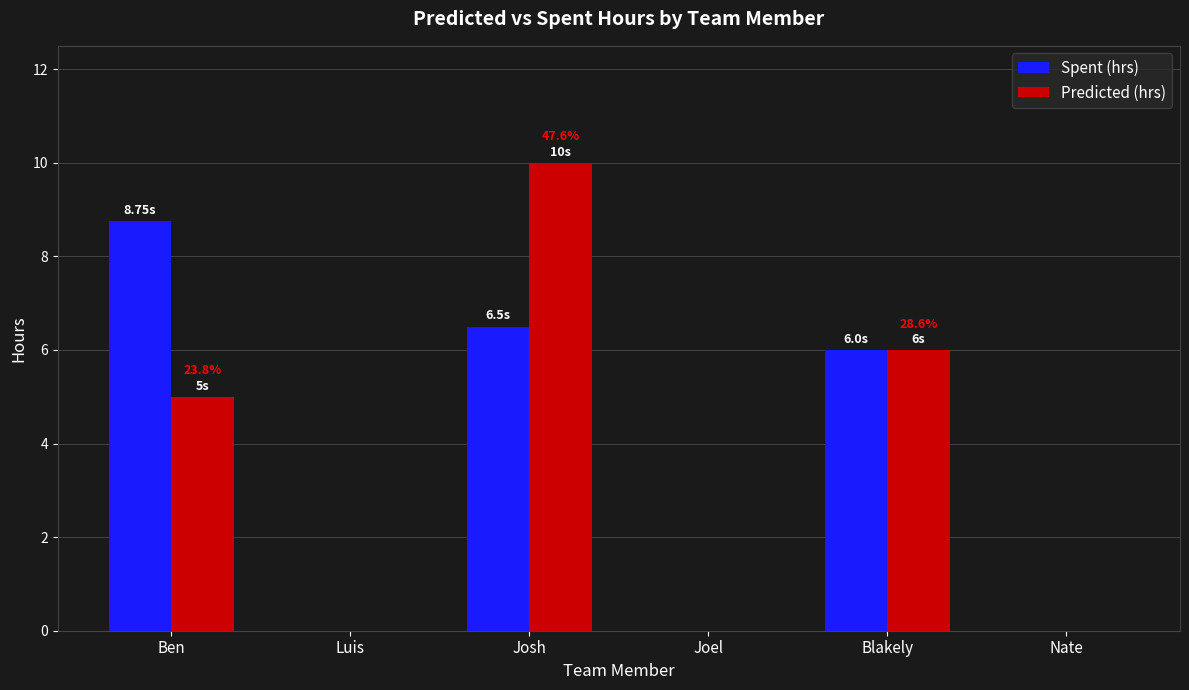

At which label does Spent (hrs) reach its peak?

Ben